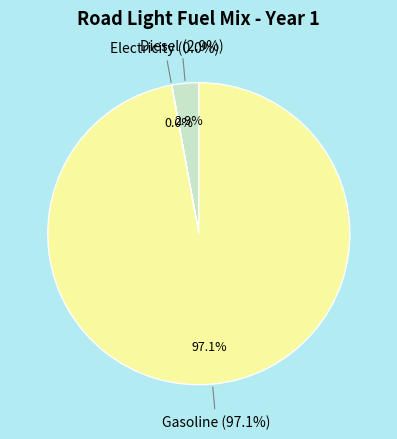

Rank the categories by value from lowest to highest.

frac_trns_fuelmix_road_light_electricity, frac_trns_fuelmix_road_light_diesel, frac_trns_fuelmix_road_light_gasoline